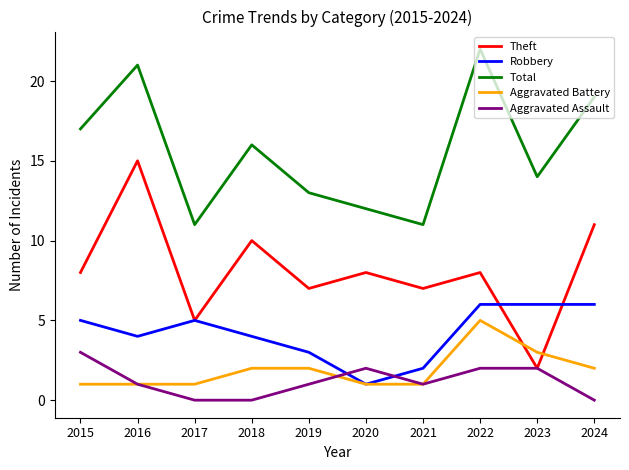

Does the chart display data point markers on the line(s)?

No